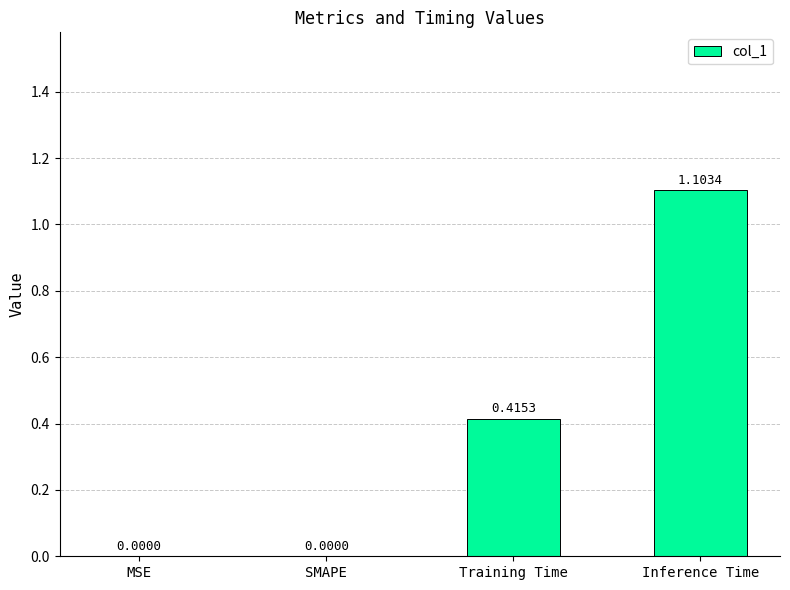

What is the sum of all values?

1.5